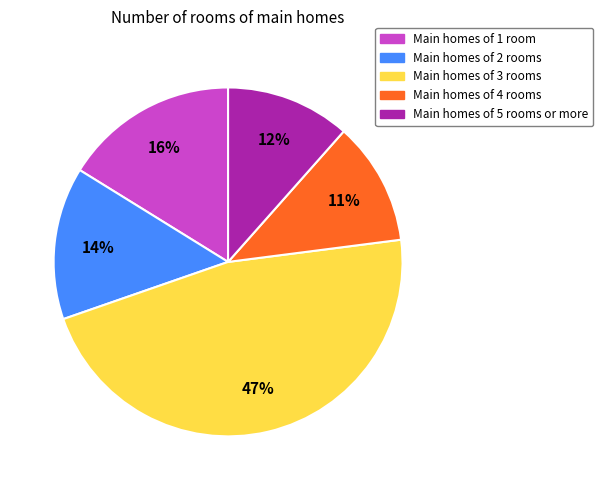

Does any single category account for the majority?

No